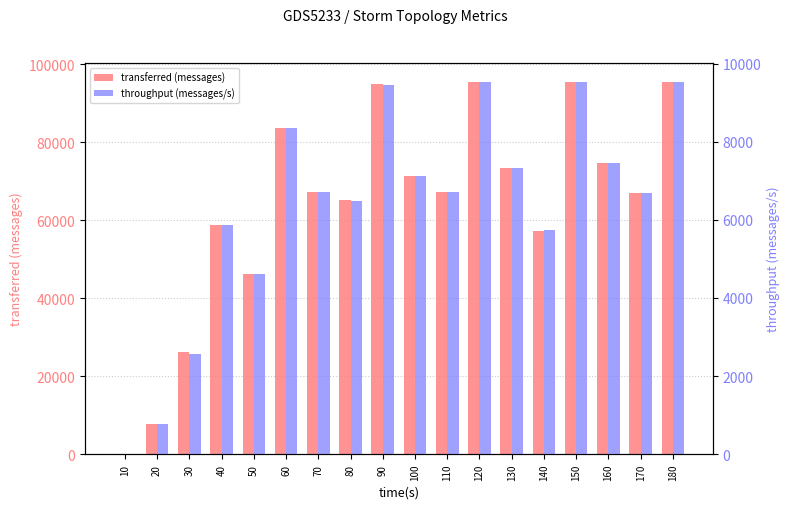

Reading left to right, what are all the values shown in this chart?

transferred (messages): 10=0	20=7880	30=26280	40=58800	50=46300	60=83740	70=67320	80=65180	90=94920	100=71440	110=67260	120=95440	130=73500	140=57400	150=95520	160=74640	170=66920	180=95620
throughput (messages/s): 10=0	20=777	30=2576	40=5864	50=4607	60=8337	70=6719	80=6488	90=9453	100=7129	110=6703	120=9523	130=7330	140=5727	150=9528	160=7448	170=6679	180=9538